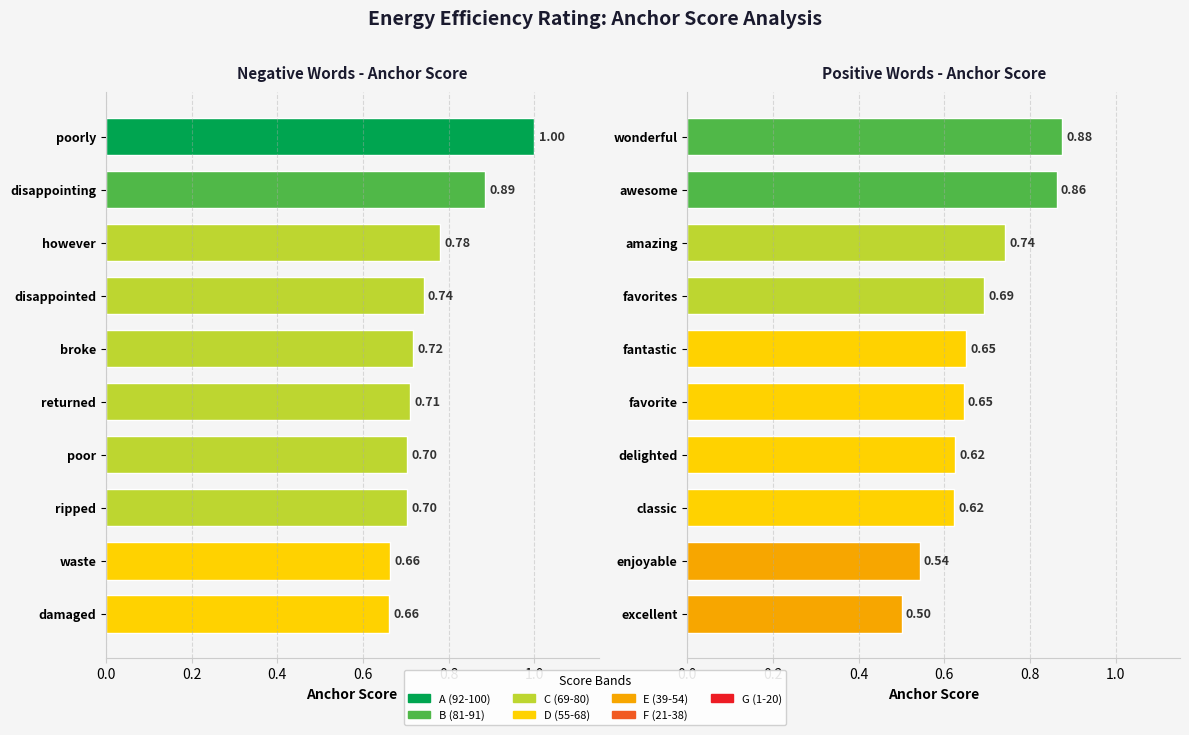

Does the chart contain stacked bars?

No